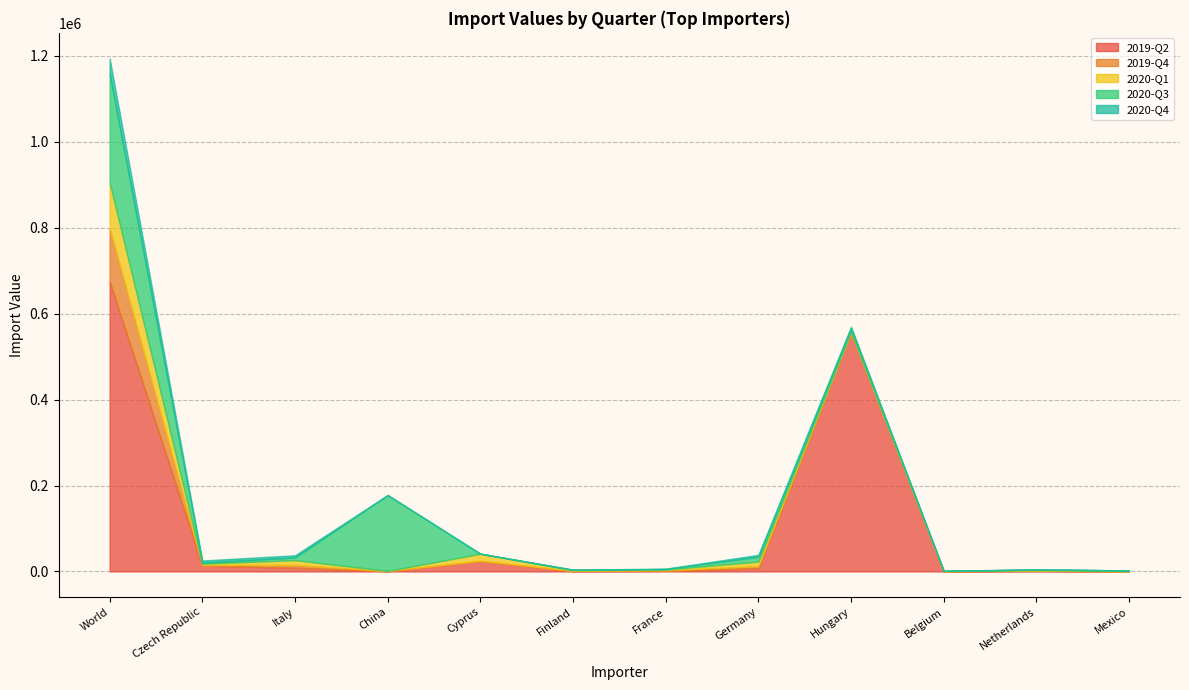

At which category is the sum across all series the highest?

World